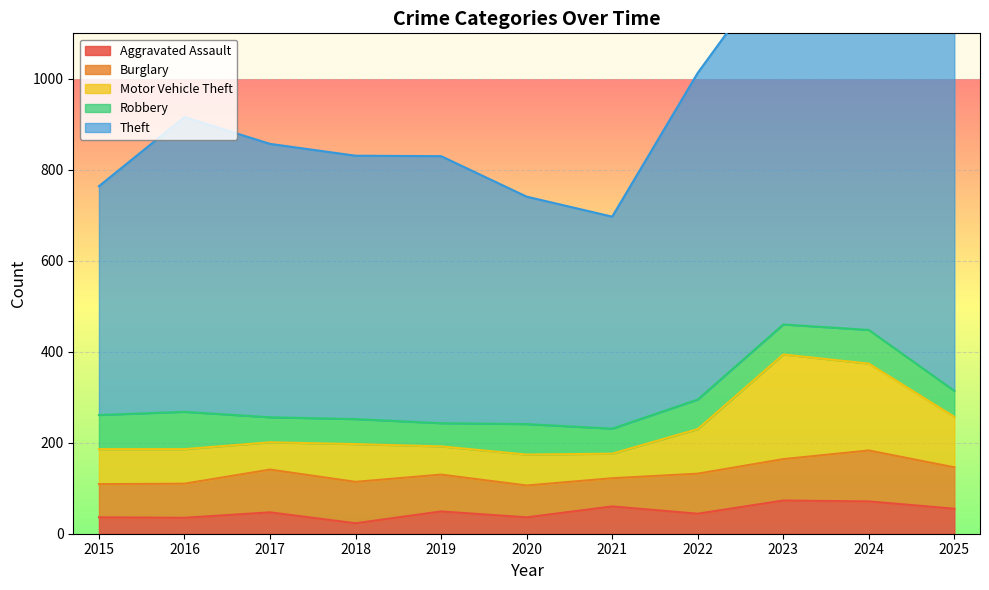

How many interior local valleys does the Motor Vehicle Theft series have?

3